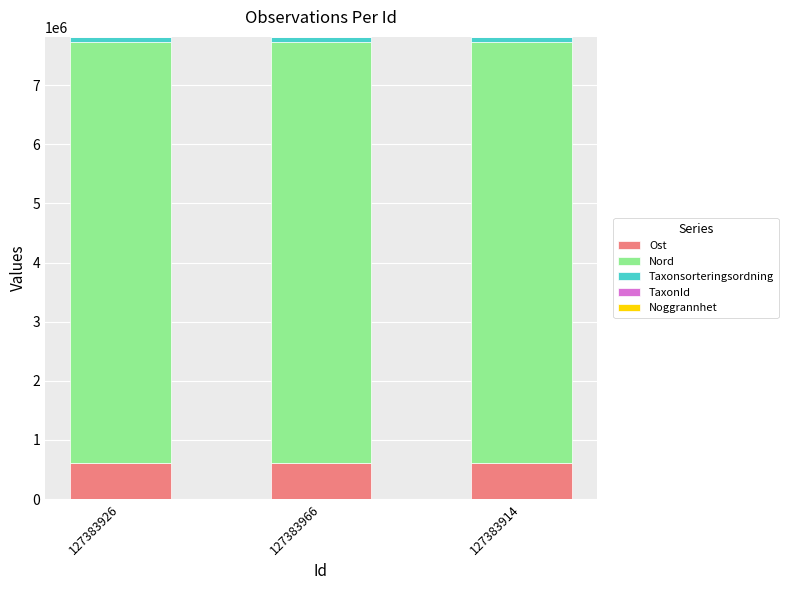

How many data points does each series have?

3